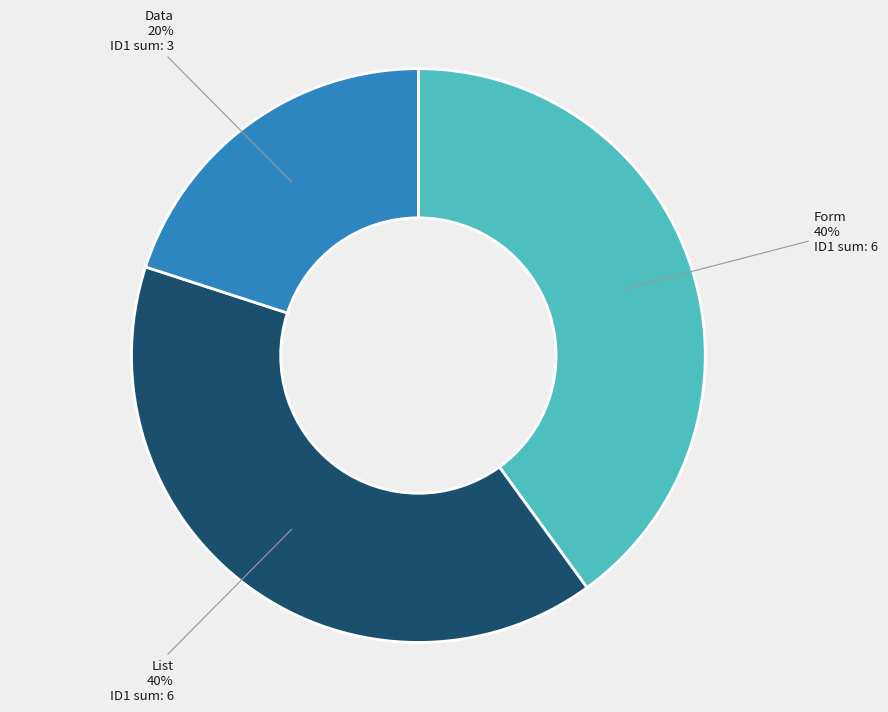

Which category has the smallest portion of the pie?

Data